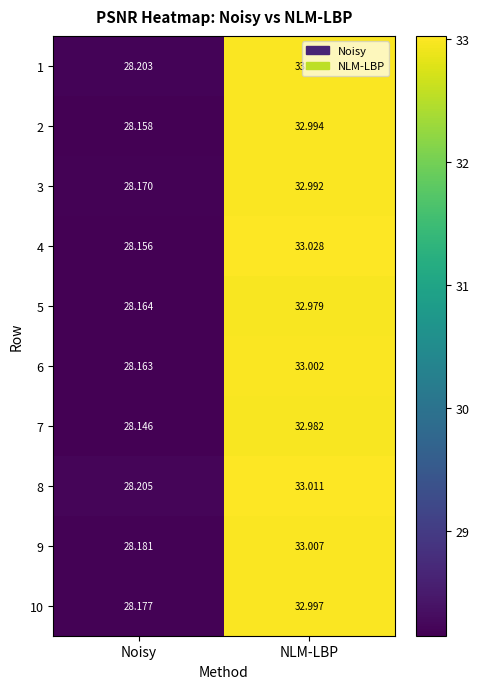

Is the value of 9 at Noisy greater than the value of 1 at NLM-LBP?

No